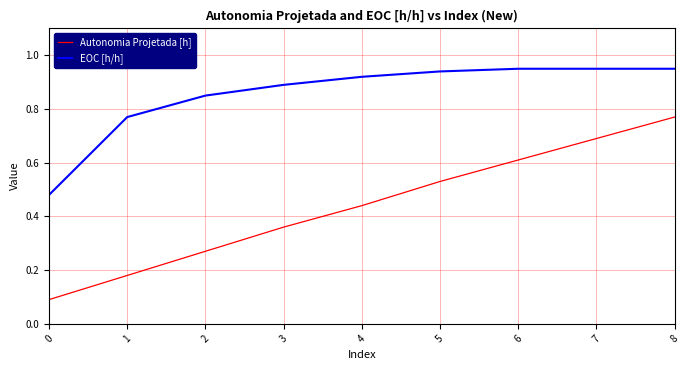

Does the chart display data point markers on the line(s)?

No